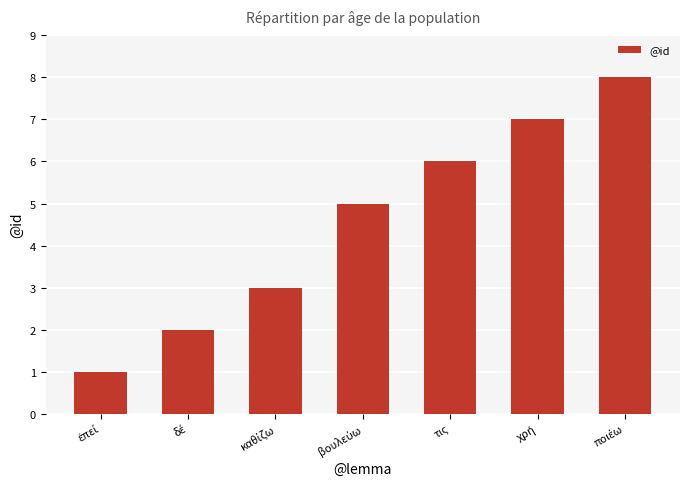

What is the greatest value displayed?

8